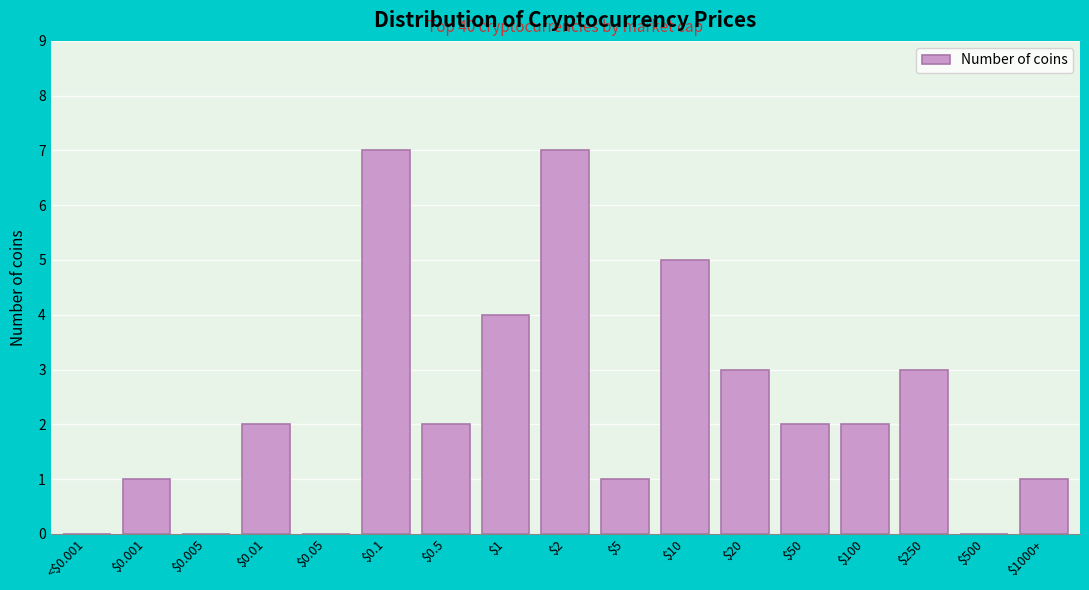

What is the greatest value displayed?

7